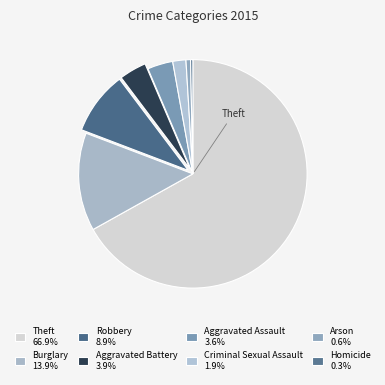

What is the total percentage of Criminal Sexual Assault and Aggravated Assault?

5.5%